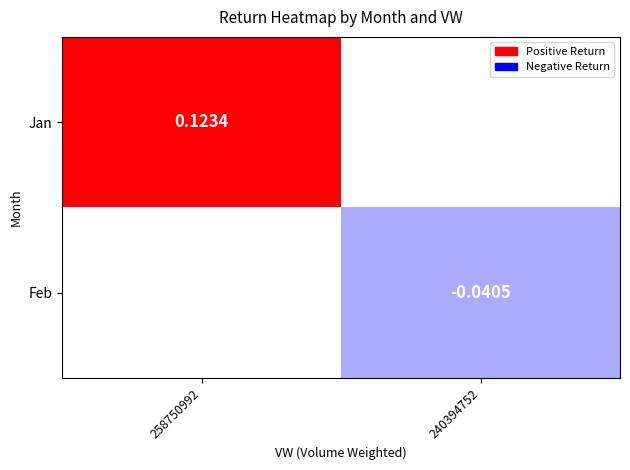

Count the number of data series in this chart.

2